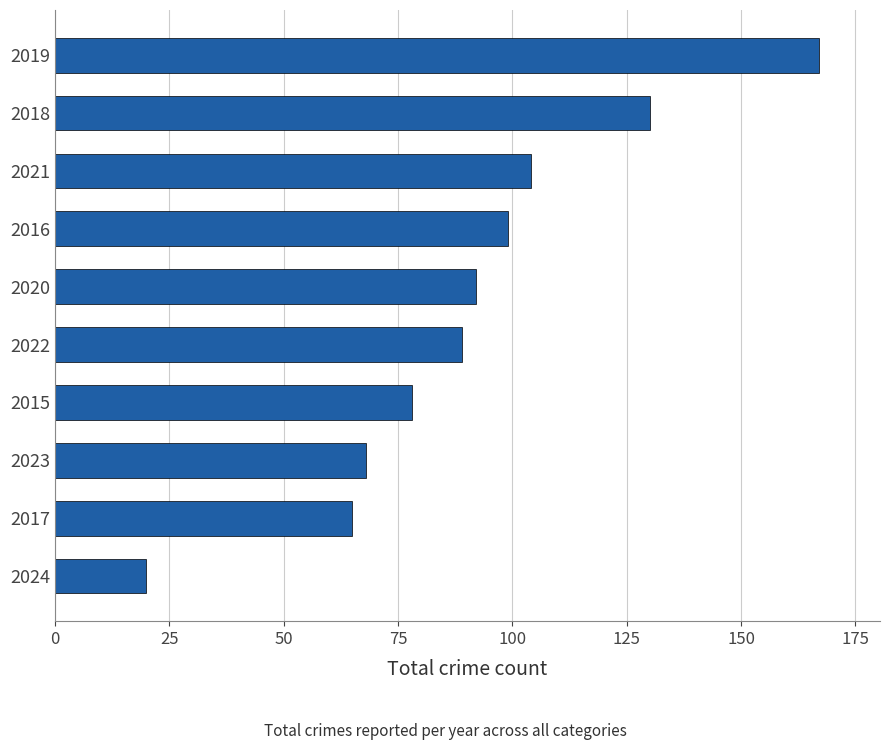

Reading bottom to top, what are all the values shown in this chart?

2024=20	2017=65	2023=68	2015=78	2022=89	2020=92	2016=99	2021=104	2018=130	2019=167